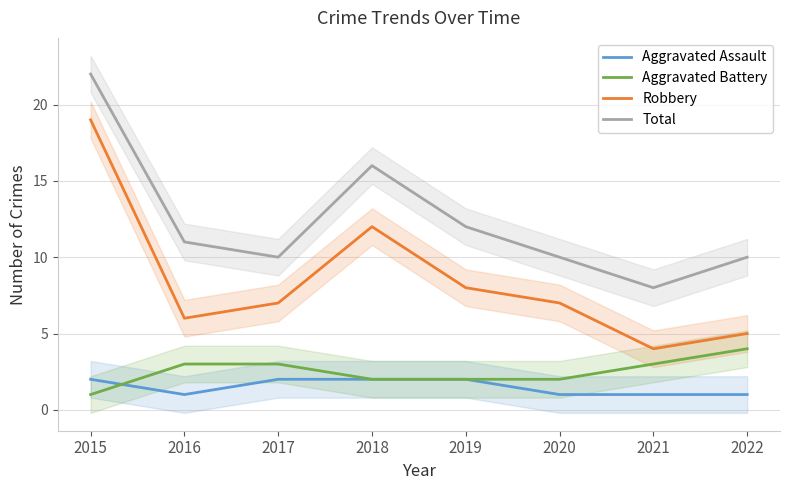

Which has a higher value, 2015 or 2020?

2015